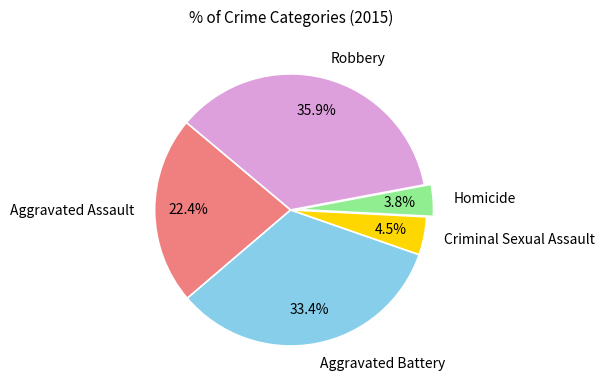

True or false: Homicide accounts for 18% of the total.

False